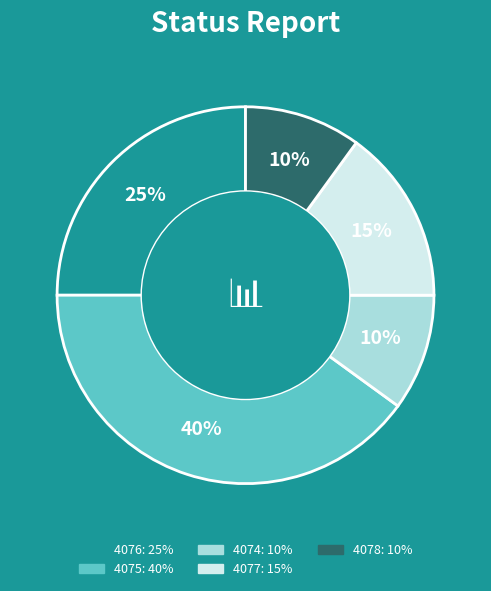

Is there any slice that represents more than half of the pie?

No